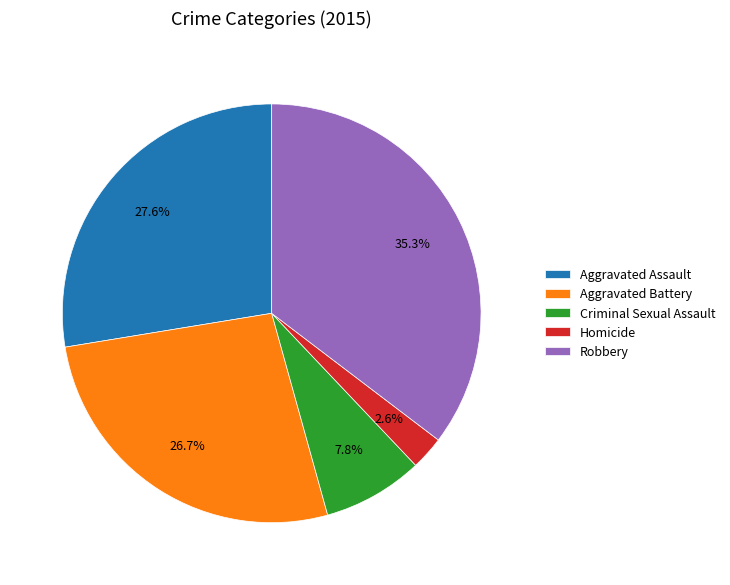

Is Robbery the majority of the pie?

No